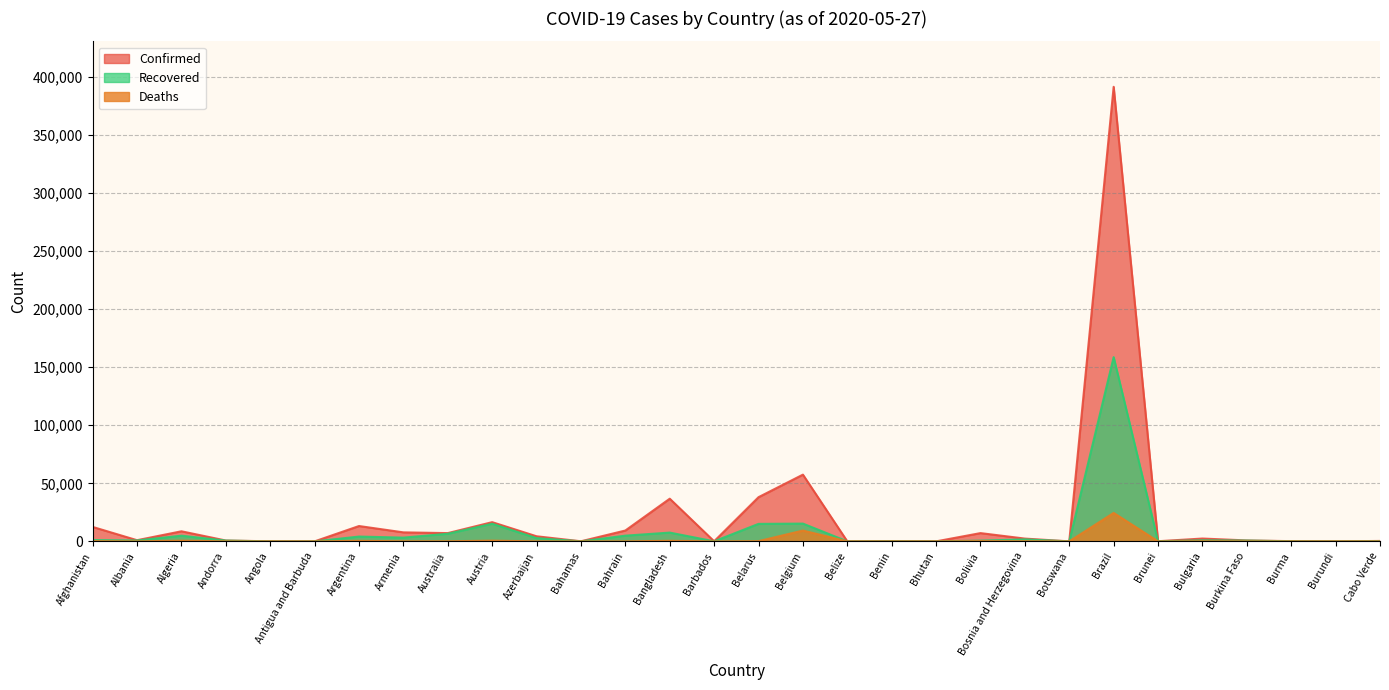

How many interior local peaks does the Confirmed series have?

9